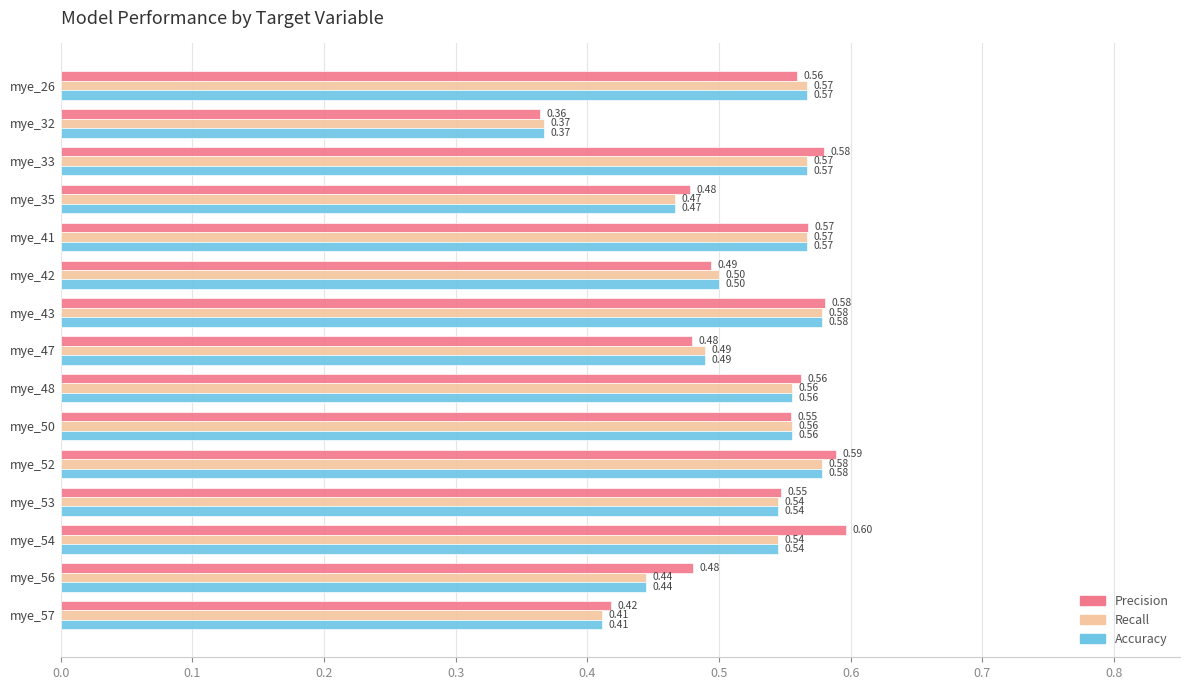

What is the sum of all Precision values?

7.8